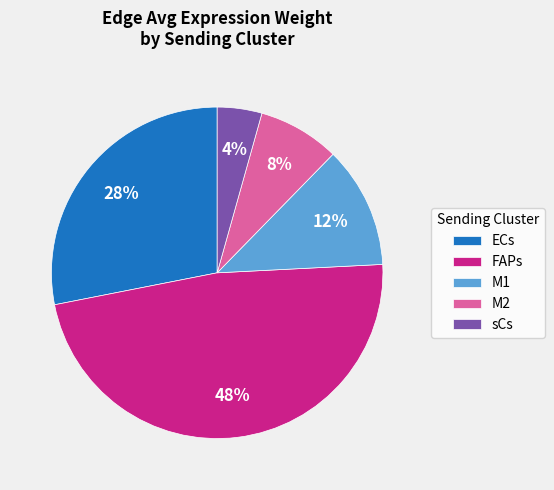

What percentage is the M1 slice, to the nearest percent?

12%